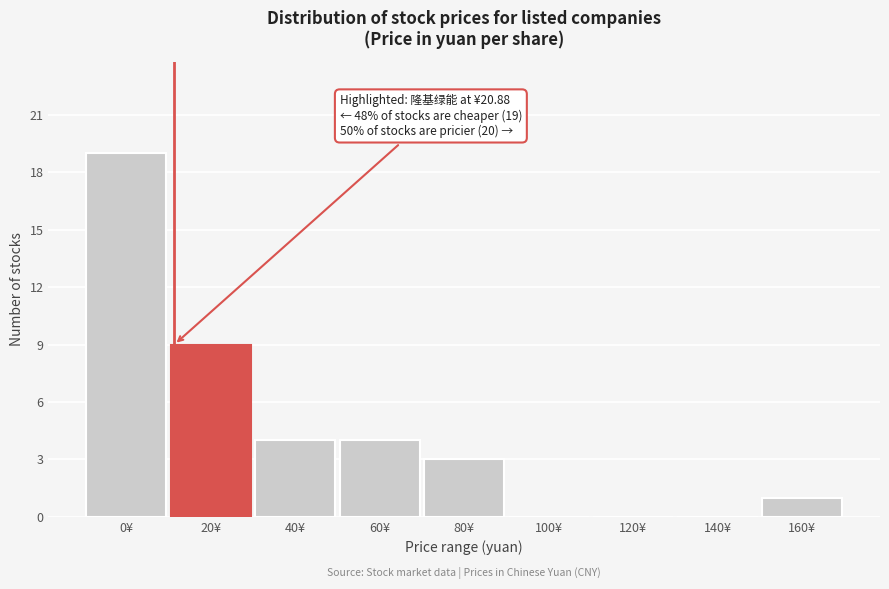

Reading left to right, extract all data points from this chart.

0¥=19	20¥=9	40¥=4	60¥=4	80¥=3	100¥=0	120¥=0	140¥=0	160¥=1